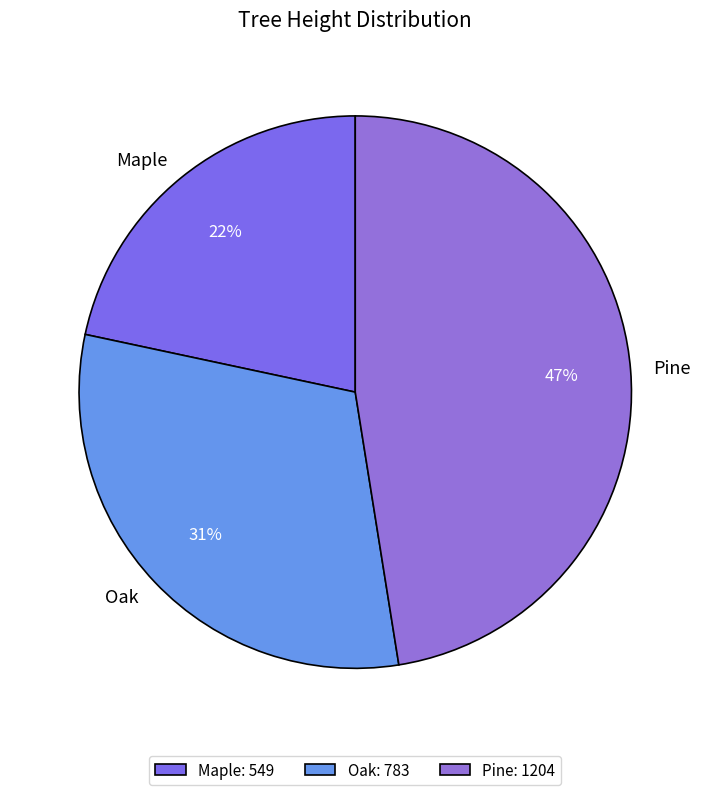

What is the smallest slice in the pie chart?

Maple